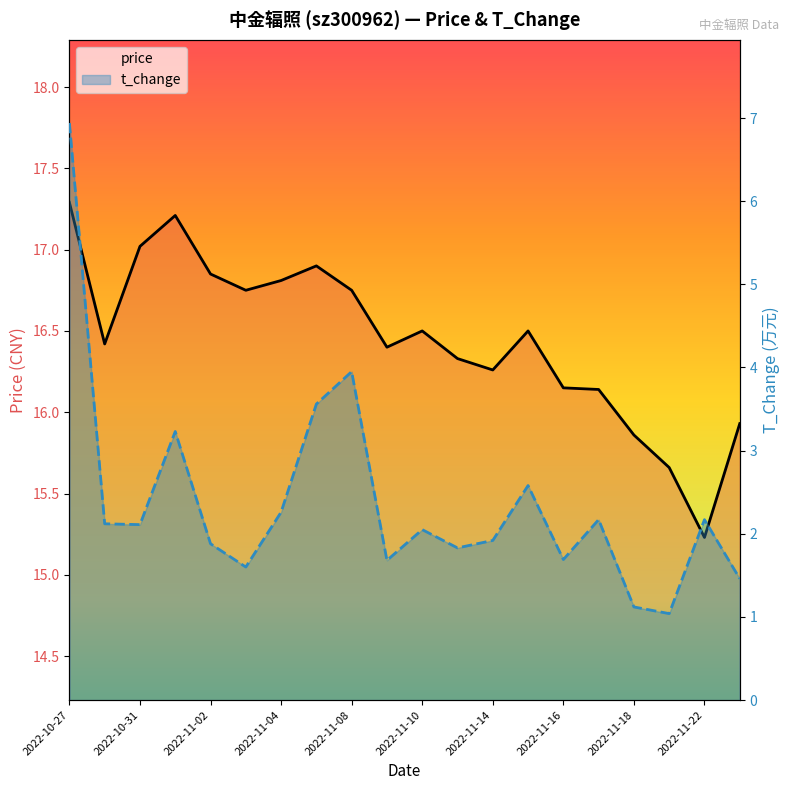

How many interior local valleys does the price series have?

5